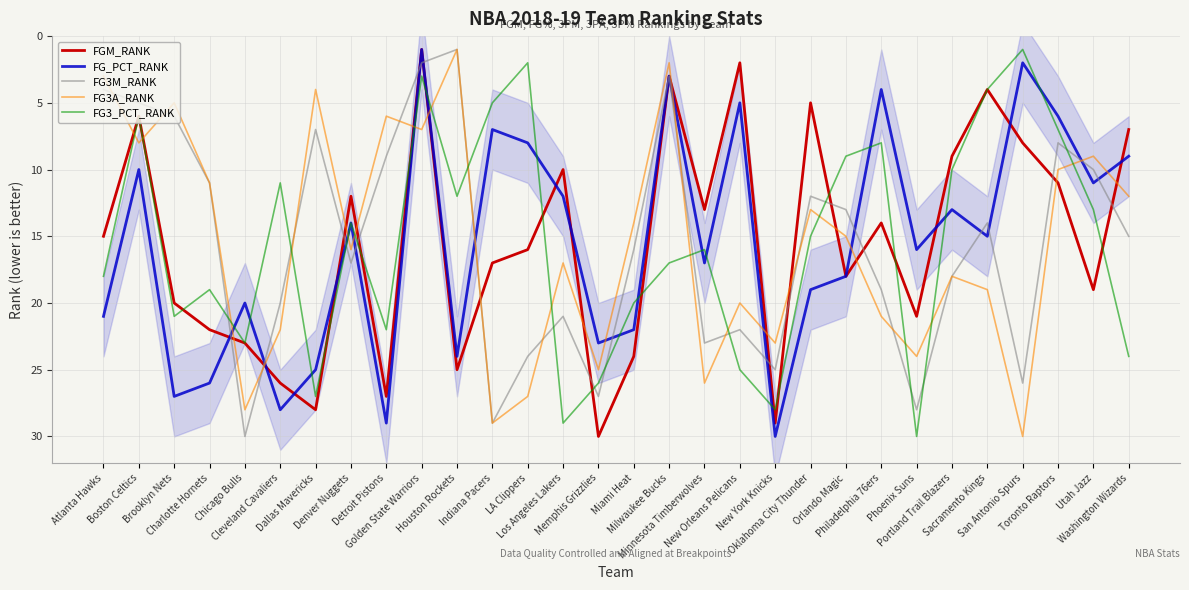

Reading left to right, extract all data points from this chart.

FGM_RANK: 15	6	20	22	23	26	28	12	27	1	25	17	16	10	30	24	3	13	2	29	5	18	14	21	9	4	8	11	19	7
FG_PCT_RANK: 21	10	27	26	20	28	25	14	29	1	24	7	8	12	23	22	3	17	5	30	19	18	4	16	13	15	2	6	11	9
FG3M_RANK: 4	5	6	11	30	20	7	17	9	2	1	29	24	21	27	16	3	23	22	25	12	13	19	28	18	14	26	8	10	15
FG3A_RANK: 3	8	5	11	28	22	4	16	6	7	1	29	27	17	25	14	2	26	20	23	13	15	21	24	18	19	30	10	9	12
FG3_PCT_RANK: 18	6	21	19	23	11	27	14	22	3	12	5	2	29	26	20	17	16	25	28	15	9	8	30	10	4	1	7	13	24